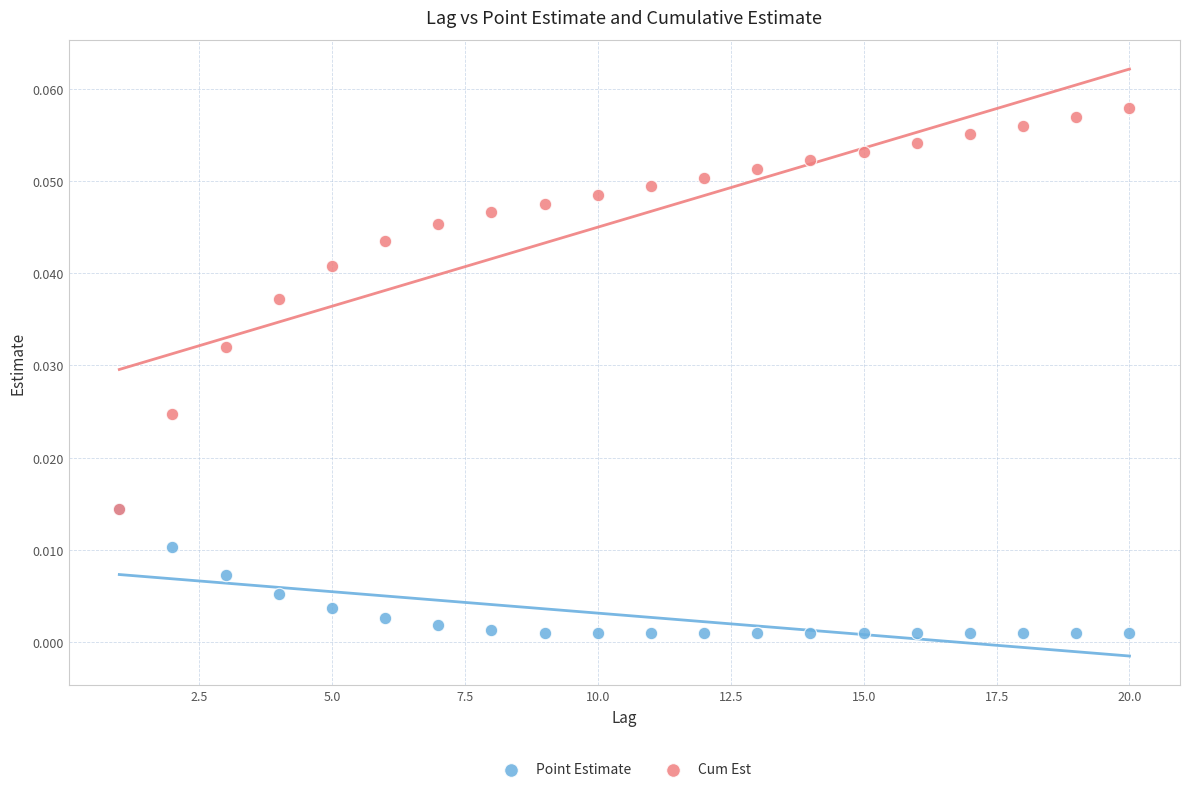

What are all the series names shown in the legend?

Point Estimate, Cum Est